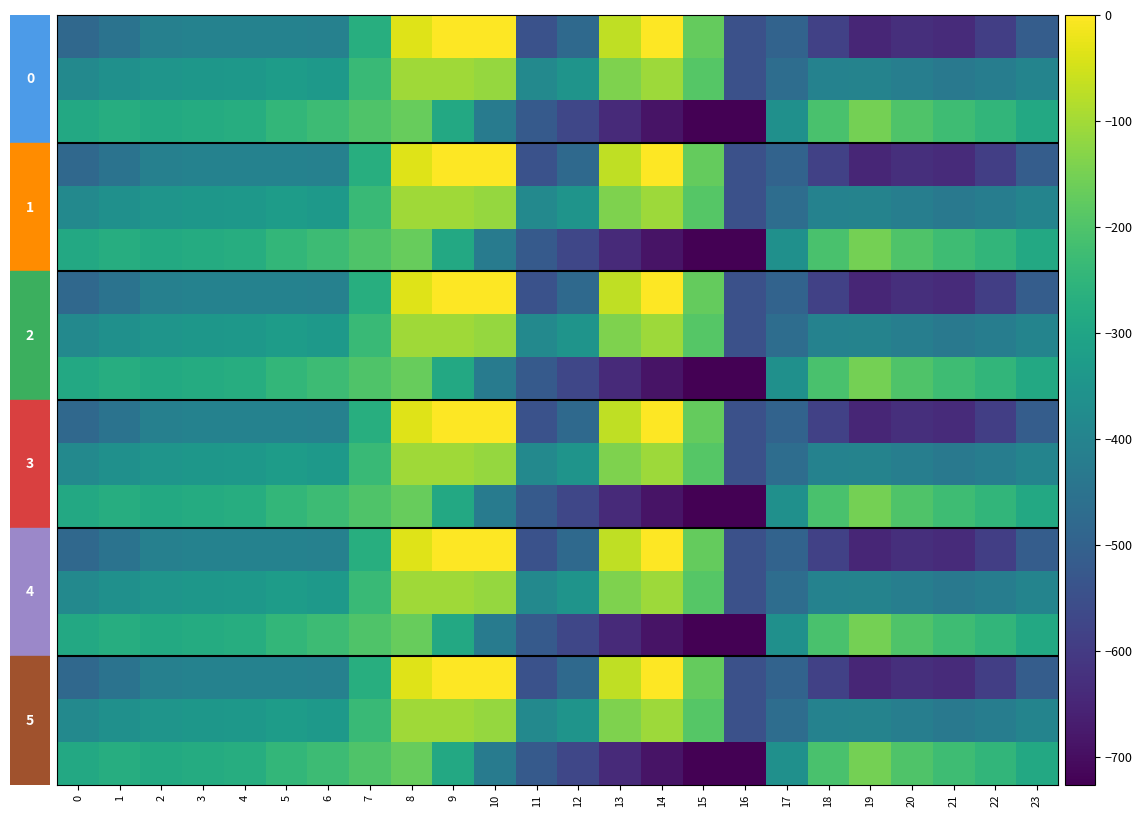

At which category does the chart reach its minimum across all series?

16